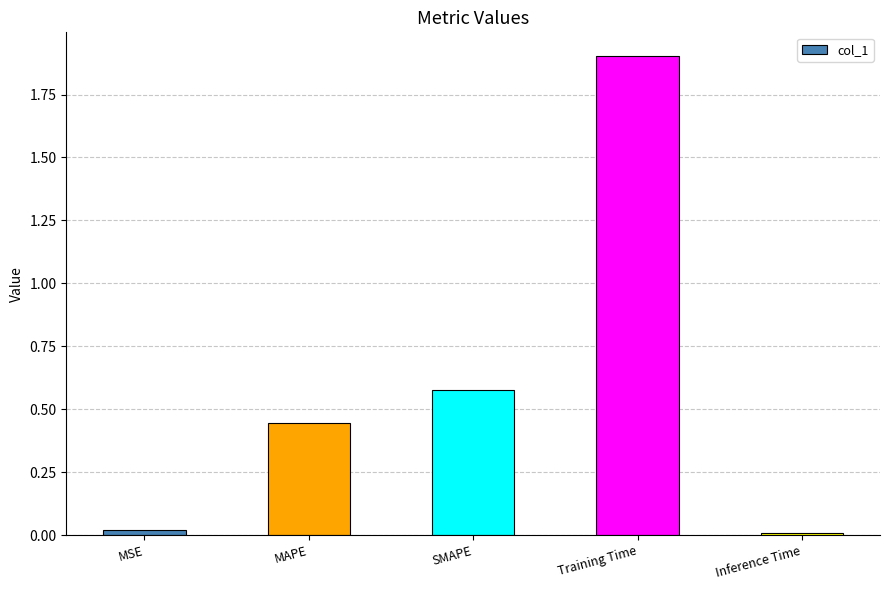

What is the sum of all values?

3.0